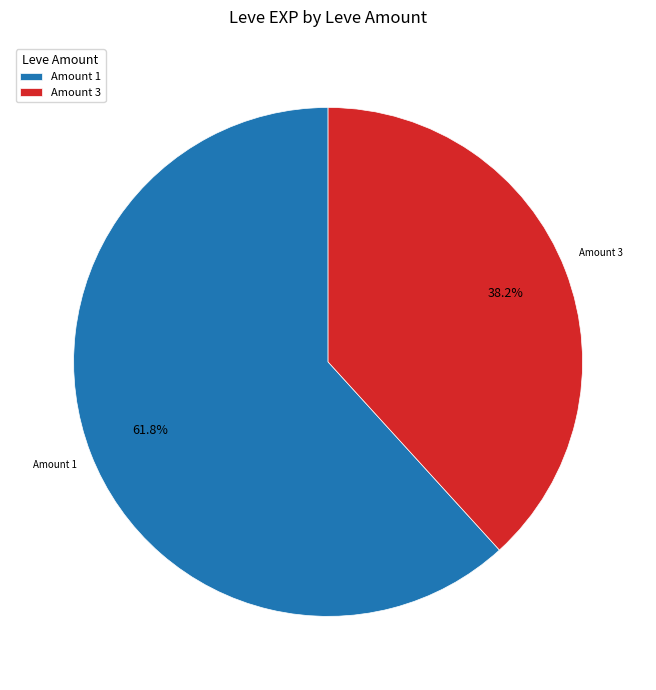

Which slice is the smallest?

Amount 3